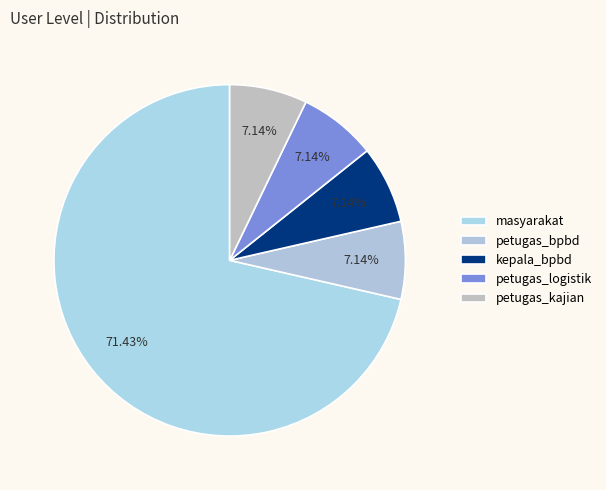

What percentage is NOT represented by petugas_logistik?

92.9%